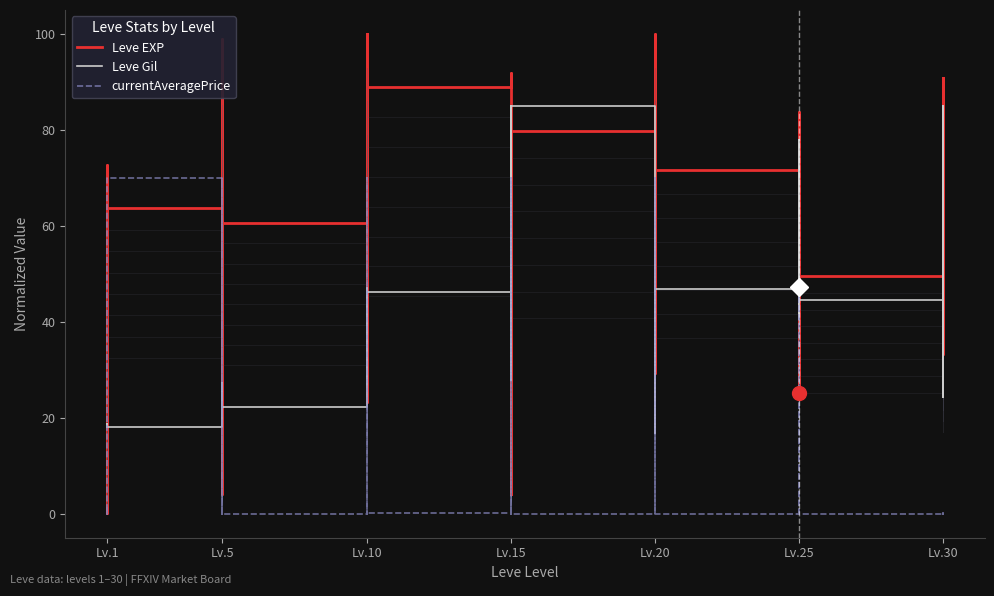

Is the value of currentAveragePrice at Lv.30 greater than the value of Leve EXP at Lv.1?

No